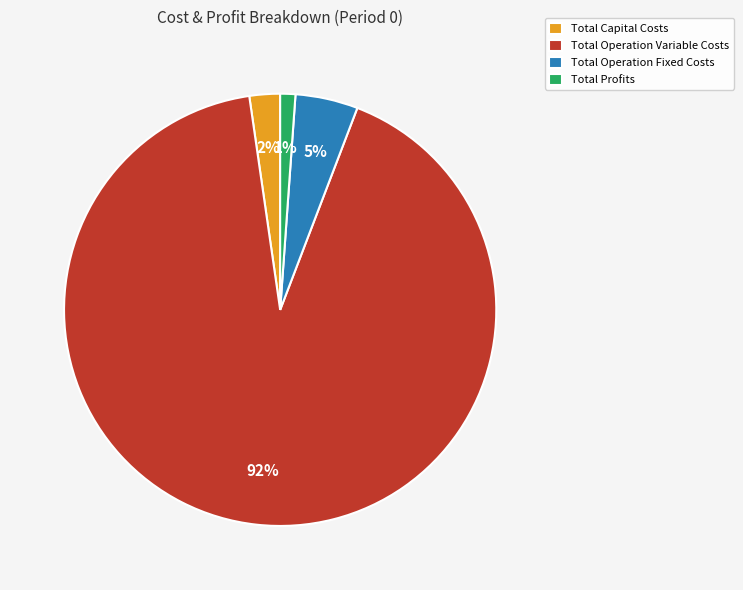

To the nearest percent, what is the combined percentage of Total Operation Variable Costs and Total Capital Costs?

94%